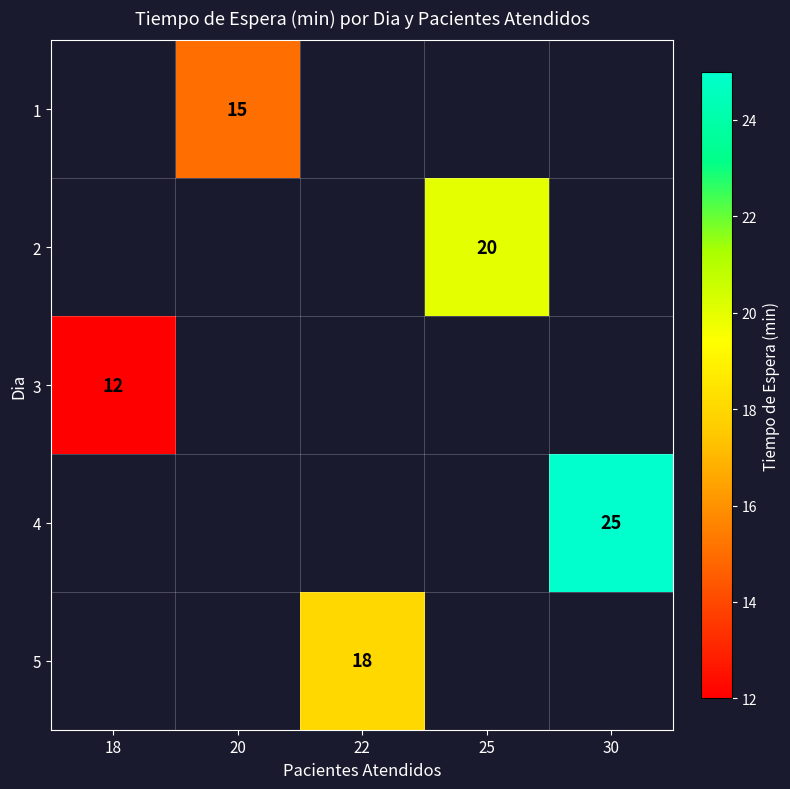

The 5 series shows 18 at 22. True or false?

True